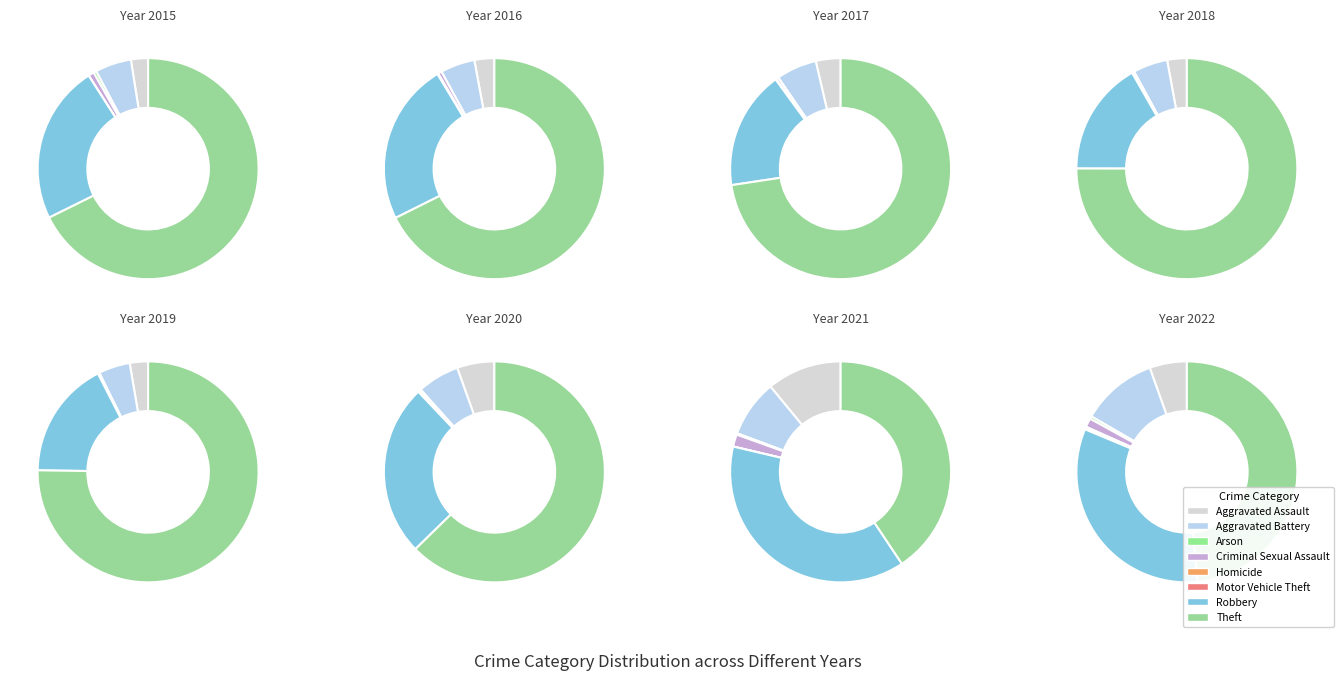

To the nearest percent, what is the difference between the largest and smallest slice percentages?

48%